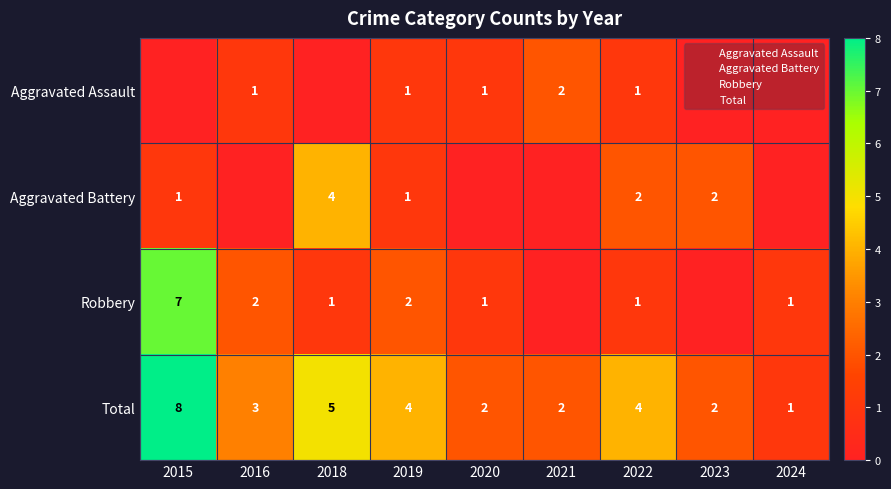

How many categories are shown in the chart?

9